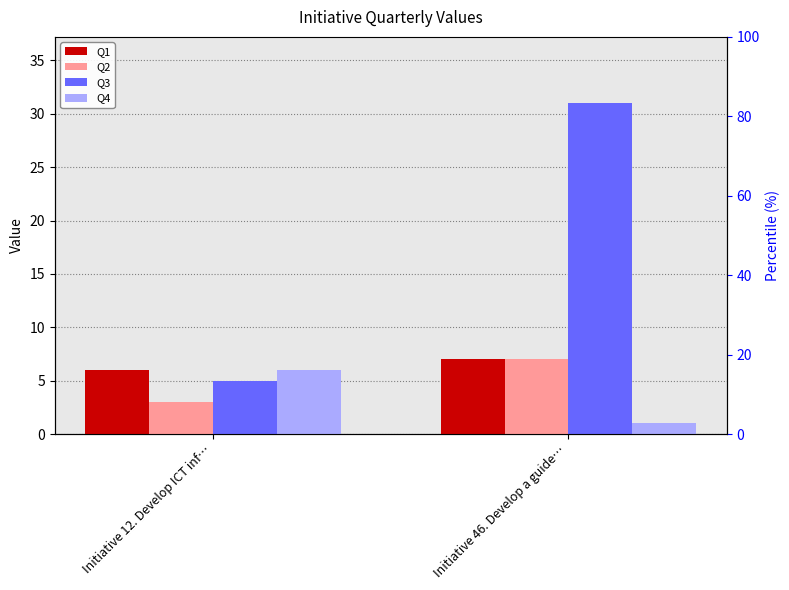

What position from the right is Initiative 12. Develop ICT inf…?

2